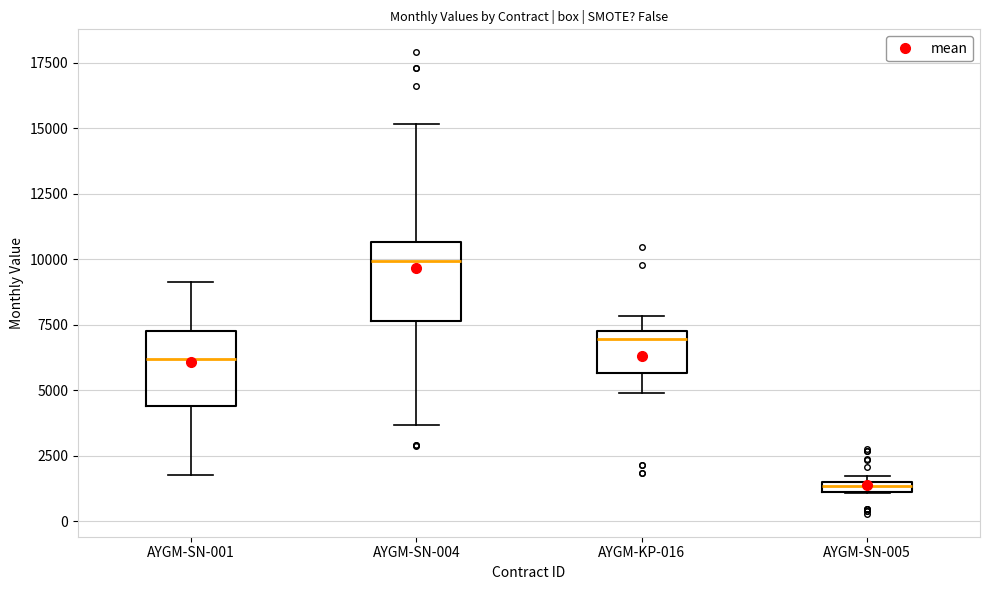

Which box's median line is the lowest?

AYGM-SN-005